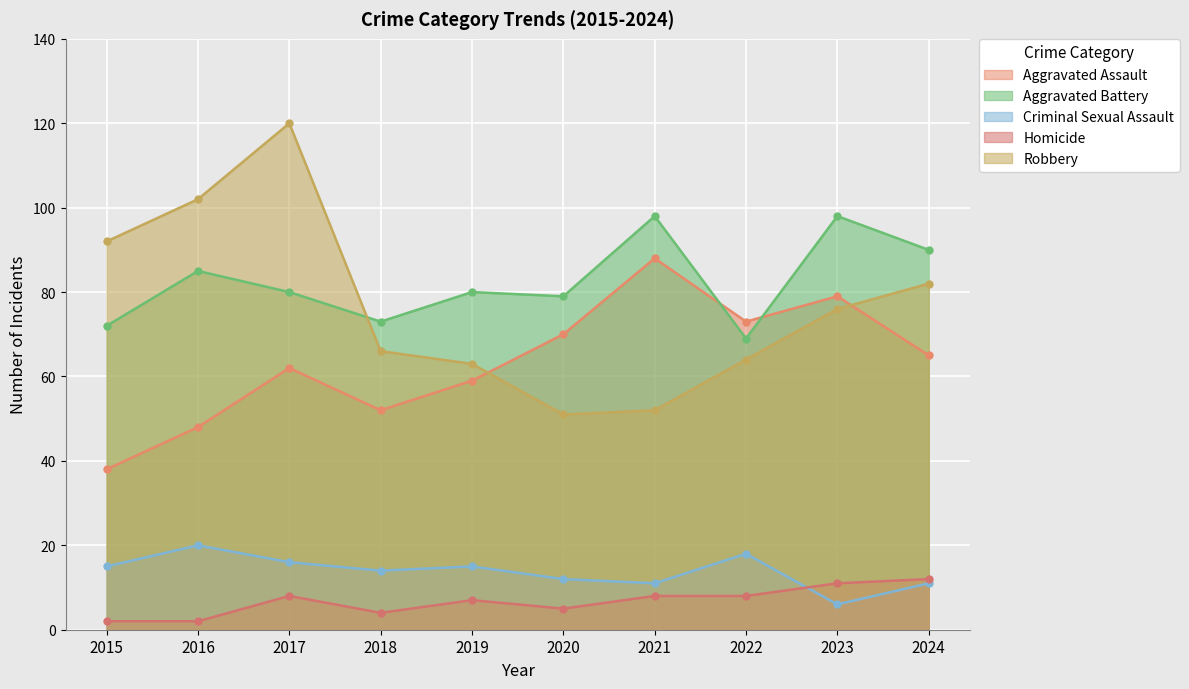

Does the chart display data point markers on the line(s)?

Yes